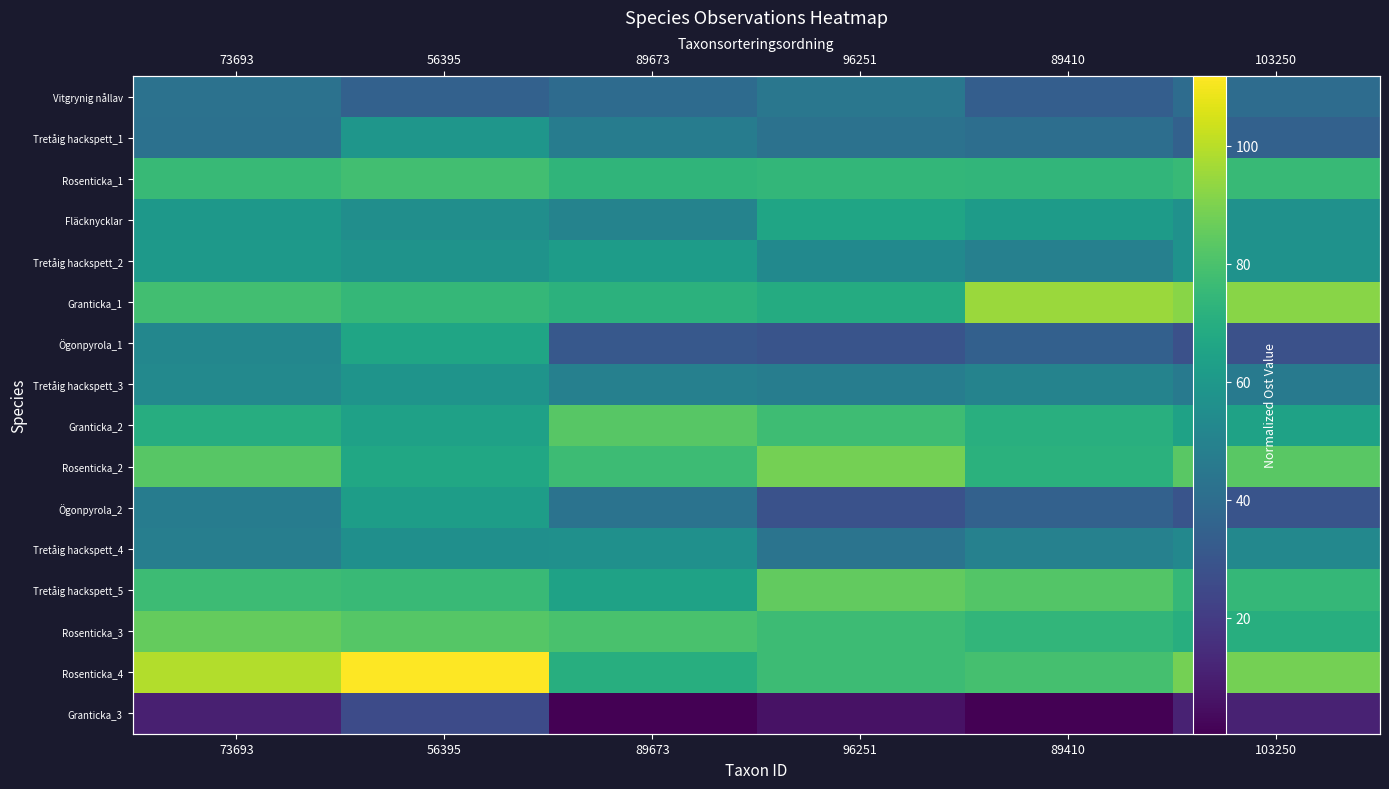

Rank the series by their maximum value, from lowest to highest.

Granticka_3, Vitgrynig nållav, Tretåig hackspett_4, Tretåig hackspett_3, Tretåig hackspett_1, Tretåig hackspett_2, Ögonpyrola_2, Ögonpyrola_1, Fläcknycklar, Rosenticka_1, Granticka_2, Tretåig hackspett_5, Rosenticka_3, Rosenticka_2, Granticka_1, Rosenticka_4